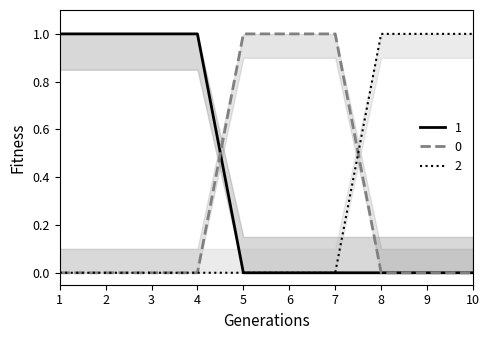

True or false: 0 and 2 cross at least once.

True